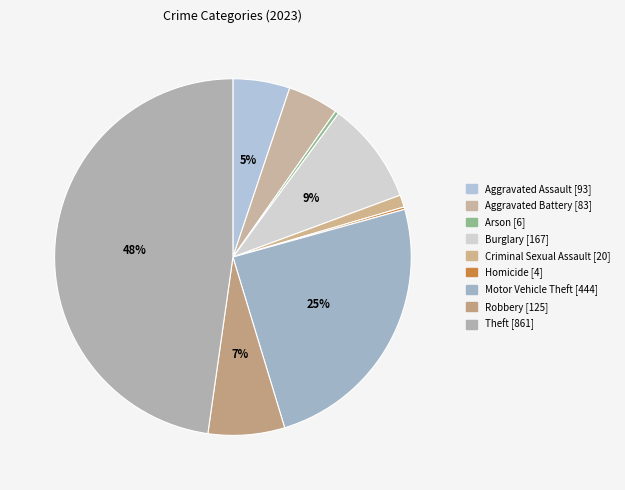

How many segments does this pie chart have?

9